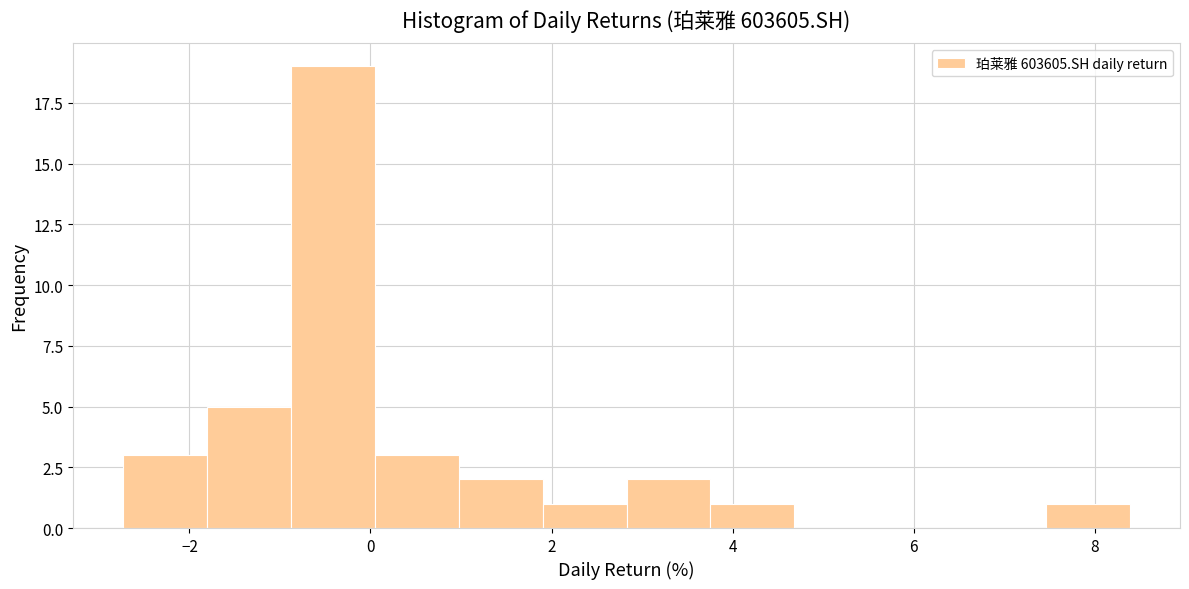

Which range on the x-axis has the tallest bar?

-0.8 to 0.0